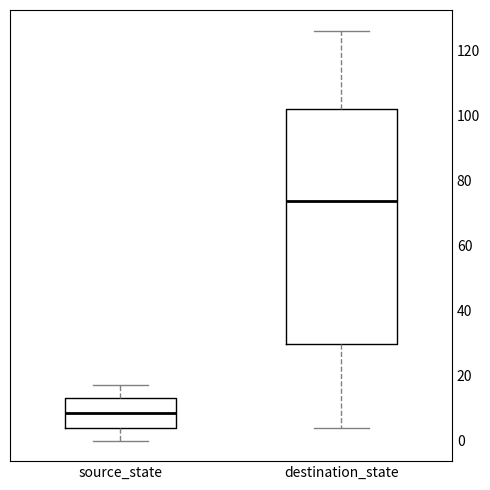

Which box's median line is the lowest?

source_state